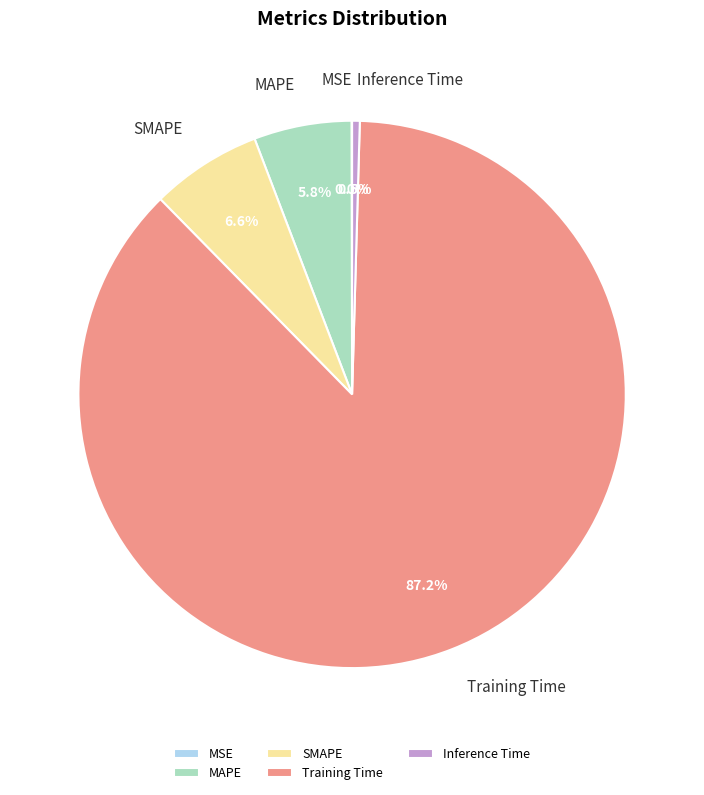

Which slice represents more than half of the pie?

Training Time